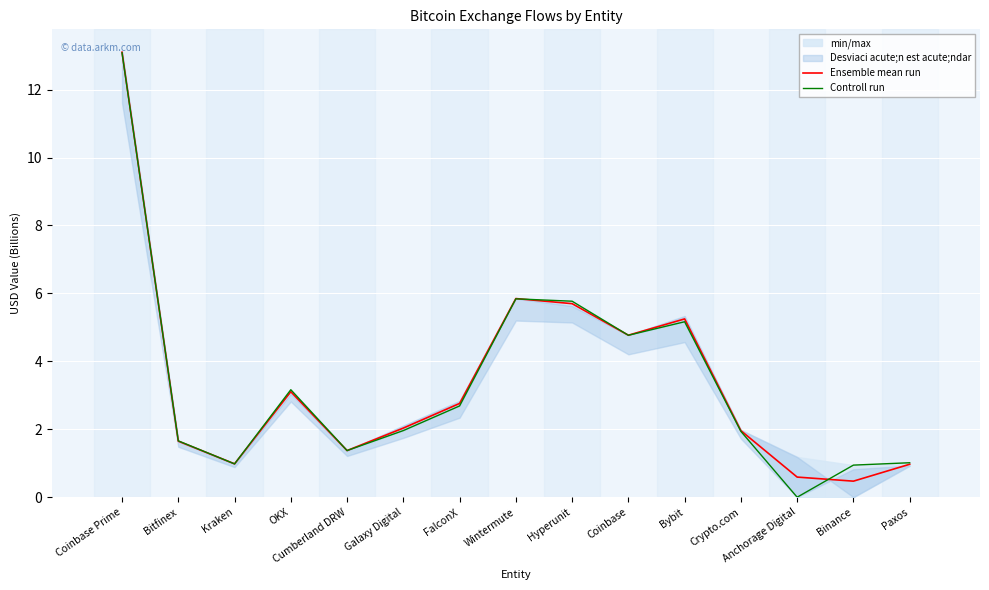

What is the value of the Controll run point at the 12th from the left?

1.9